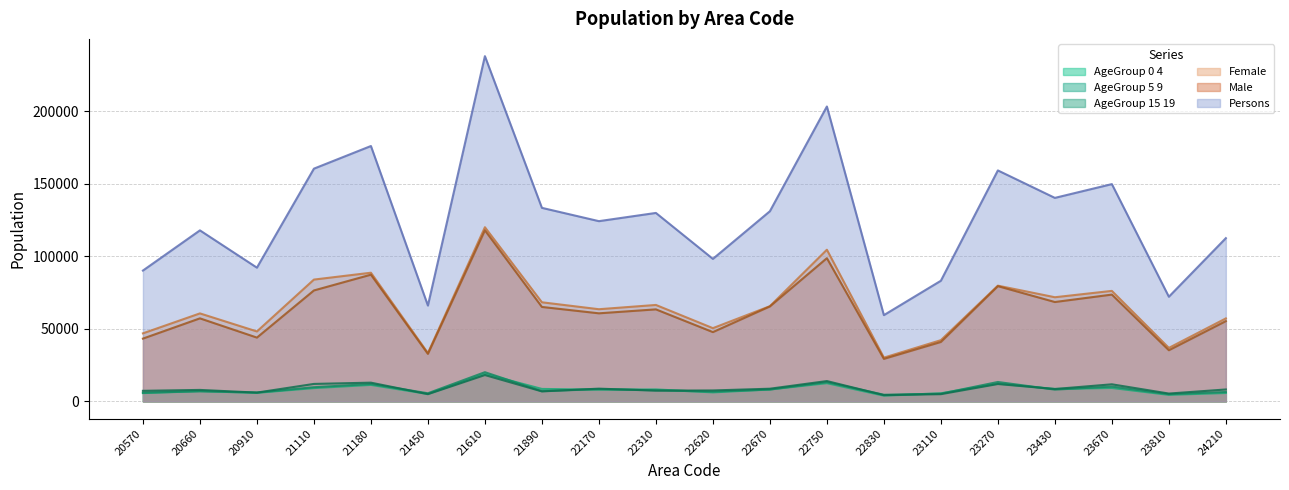

True or false: Population_Female and Population_AgeGroup_5_9 cross at least once.

False